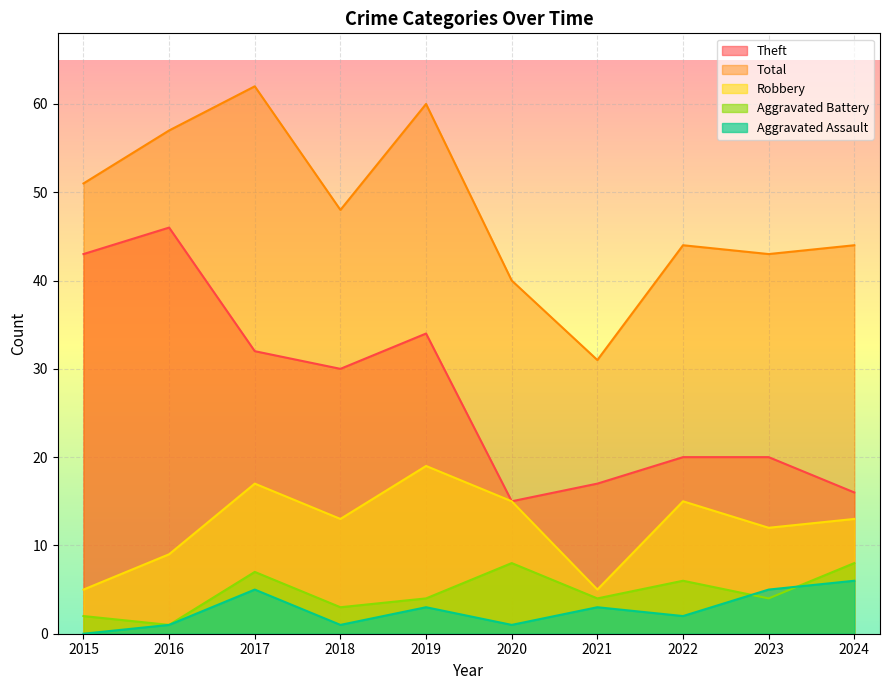

The Theft series shows 20 at 2022. True or false?

True